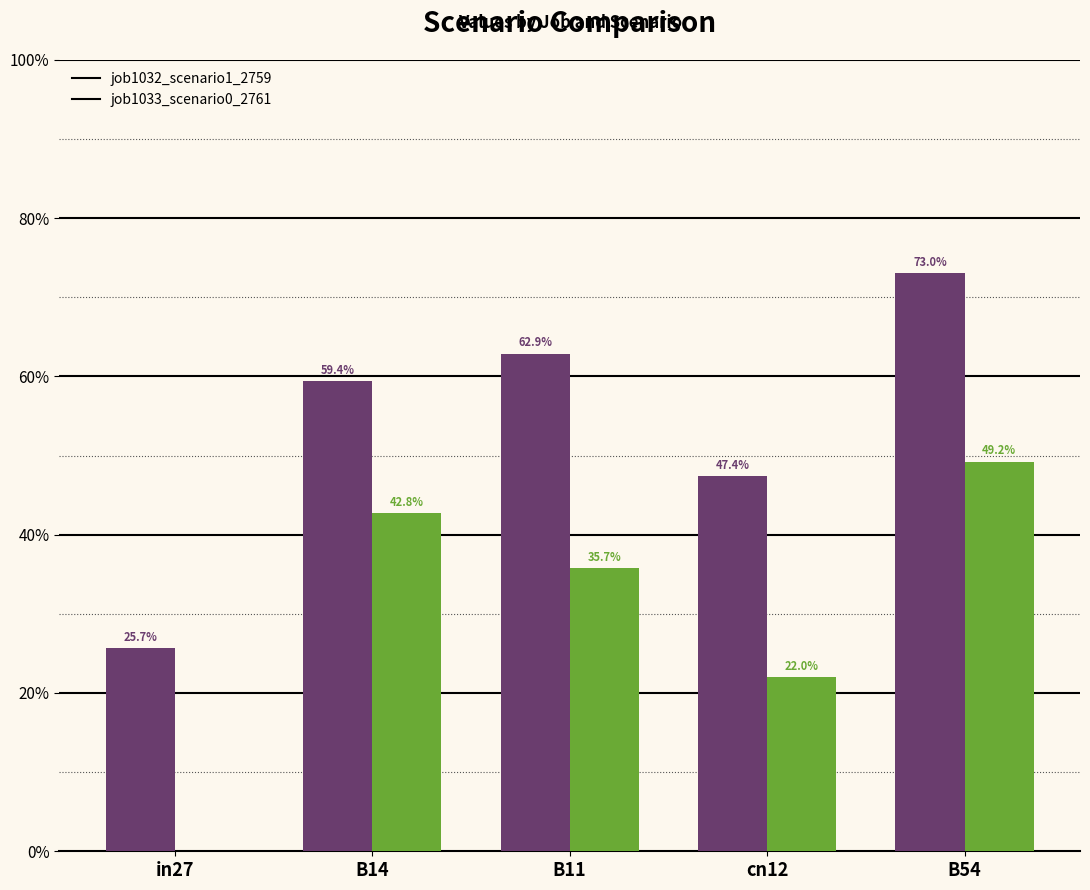

Reading left to right, extract all data points from this chart.

job1032_scenario1_2759: in27=0.3	B14=0.6	B11=0.6	cn12=0.5	B54=0.7
job1033_scenario0_2761: in27=0.0	B14=0.4	B11=0.4	cn12=0.2	B54=0.5